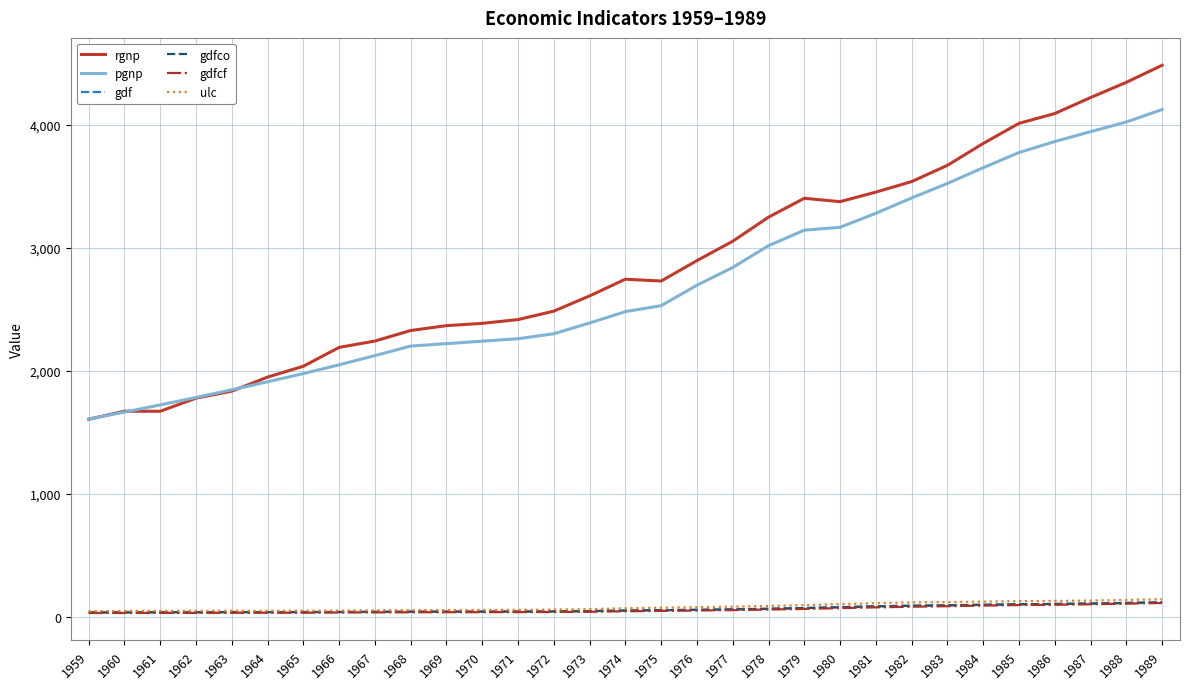

What is the sum of all ulc values?

2555.7